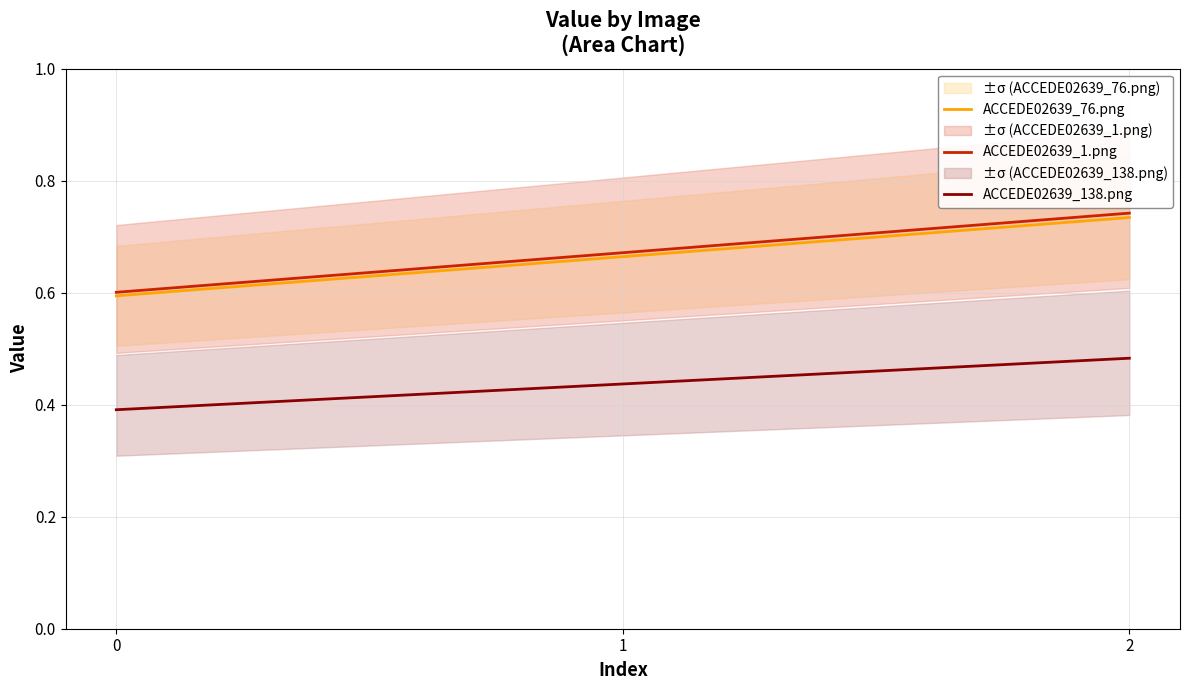

What are all the series names shown in the legend?

ACCEDE02639_76.png, ACCEDE02639_1.png, ACCEDE02639_138.png